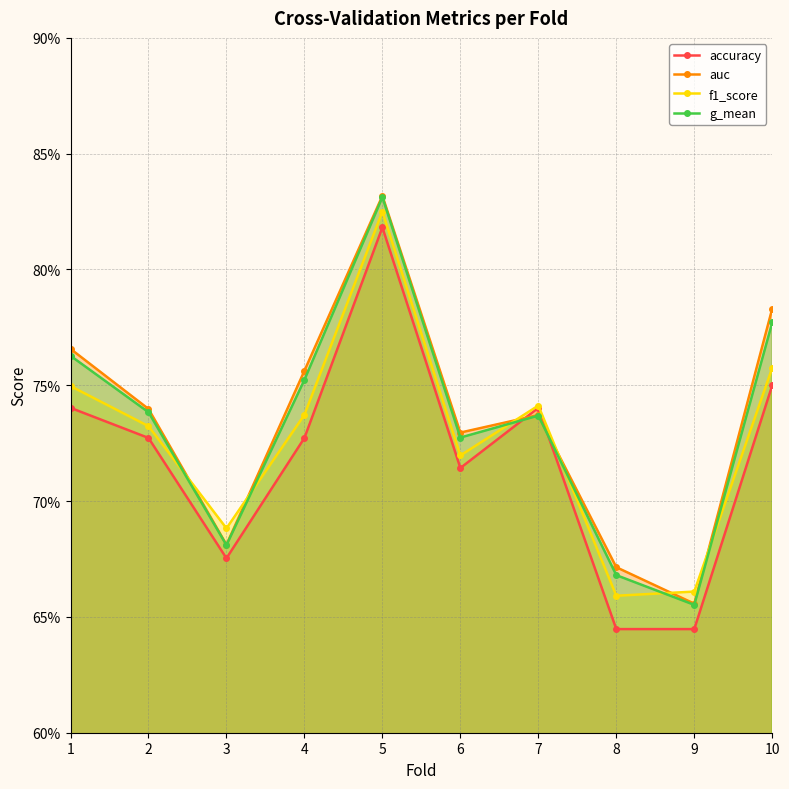

Reading left to right, transcribe all the data shown in this chart.

accuracy: 1=0.7	2=0.7	3=0.7	4=0.7	5=0.8	6=0.7	7=0.7	8=0.6	9=0.6	10=0.8
auc: 1=0.8	2=0.7	3=0.7	4=0.8	5=0.8	6=0.7	7=0.7	8=0.7	9=0.7	10=0.8
f1_score: 1=0.7	2=0.7	3=0.7	4=0.7	5=0.8	6=0.7	7=0.7	8=0.7	9=0.7	10=0.8
g_mean: 1=0.8	2=0.7	3=0.7	4=0.8	5=0.8	6=0.7	7=0.7	8=0.7	9=0.7	10=0.8